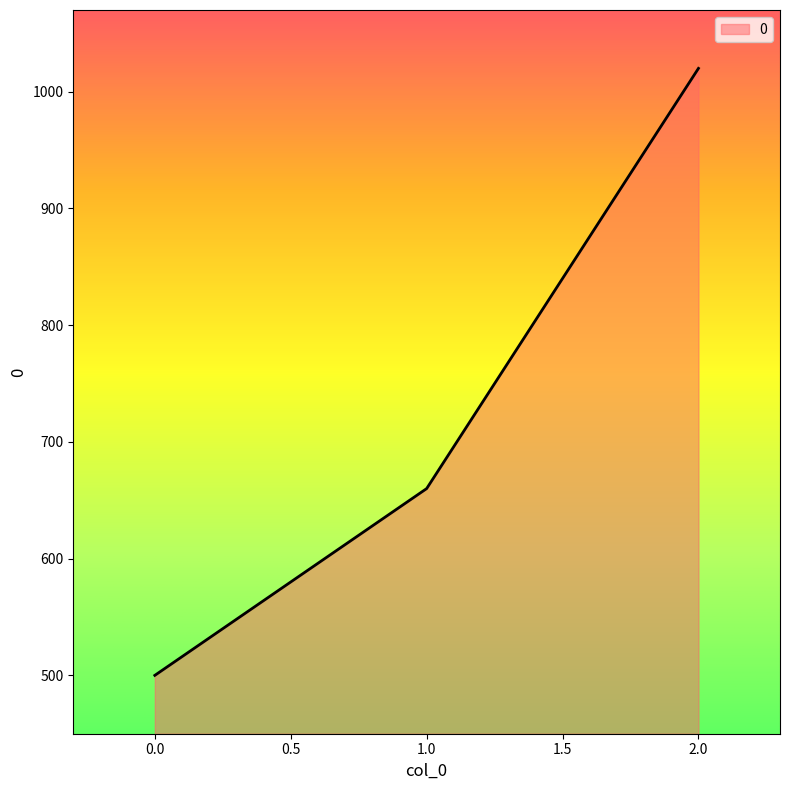

What is the difference between the maximum and minimum values?

520